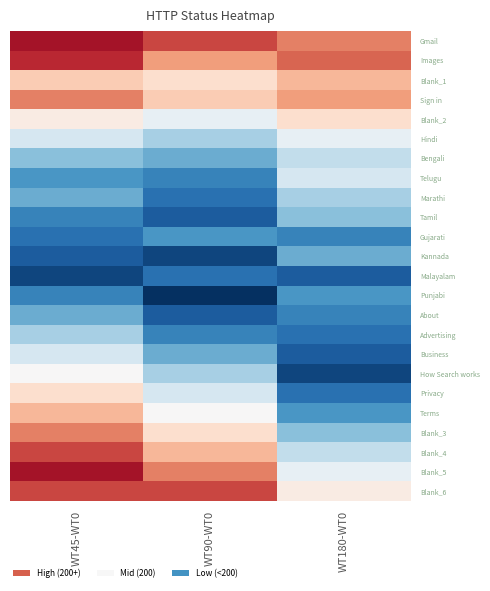

Reading right to left, list all the values displayed in this chart.

Gmail: WT180-WT0=260	WT90-WT0=280	WT45-WT0=300
Images: WT180-WT0=270	WT90-WT0=250	WT45-WT0=290
Blank_1: WT180-WT0=240	WT90-WT0=220	WT45-WT0=230
Sign in: WT180-WT0=250	WT90-WT0=230	WT45-WT0=260
Blank_2: WT180-WT0=220	WT90-WT0=190	WT45-WT0=210
Hindi: WT180-WT0=190	WT90-WT0=160	WT45-WT0=180
Bengali: WT180-WT0=170	WT90-WT0=140	WT45-WT0=150
Telugu: WT180-WT0=180	WT90-WT0=120	WT45-WT0=130
Marathi: WT180-WT0=160	WT90-WT0=110	WT45-WT0=140
Tamil: WT180-WT0=150	WT90-WT0=100	WT45-WT0=120
Gujarati: WT180-WT0=120	WT90-WT0=130	WT45-WT0=110
Kannada: WT180-WT0=140	WT90-WT0=90	WT45-WT0=100
Malayalam: WT180-WT0=100	WT90-WT0=110	WT45-WT0=90
Punjabi: WT180-WT0=130	WT90-WT0=80	WT45-WT0=120
About: WT180-WT0=120	WT90-WT0=100	WT45-WT0=140
Advertising: WT180-WT0=110	WT90-WT0=120	WT45-WT0=160
Business: WT180-WT0=100	WT90-WT0=140	WT45-WT0=180
How Search works: WT180-WT0=90	WT90-WT0=160	WT45-WT0=200
Privacy: WT180-WT0=110	WT90-WT0=180	WT45-WT0=220
Terms: WT180-WT0=130	WT90-WT0=200	WT45-WT0=240
Blank_3: WT180-WT0=150	WT90-WT0=220	WT45-WT0=260
Blank_4: WT180-WT0=170	WT90-WT0=240	WT45-WT0=280
Blank_5: WT180-WT0=190	WT90-WT0=260	WT45-WT0=300
Blank_6: WT180-WT0=210	WT90-WT0=280	WT45-WT0=280